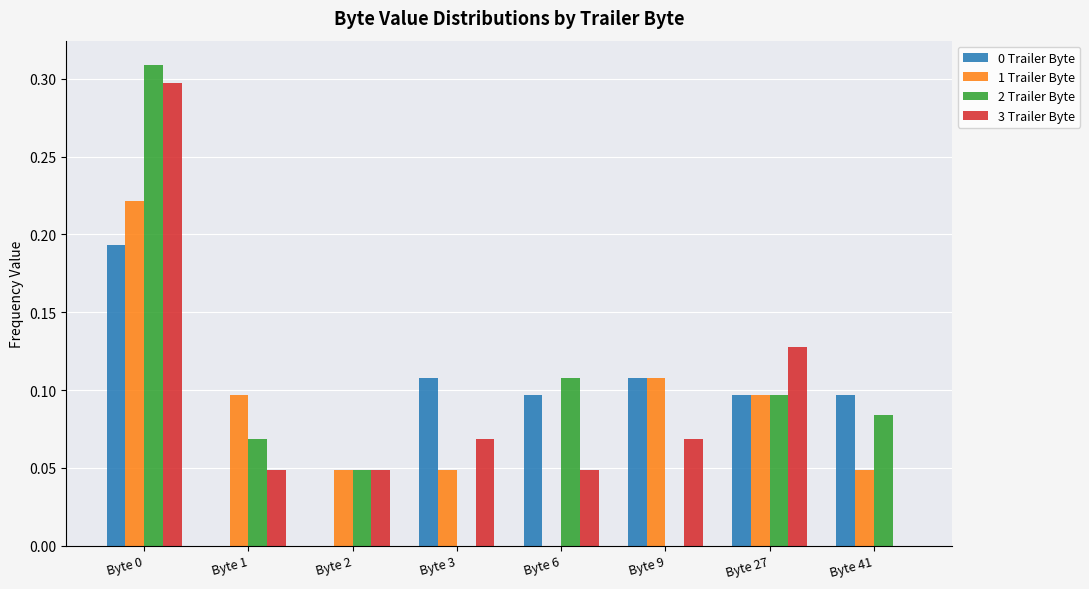

How many values in the 1 Trailer Byte series exceed 0?

7